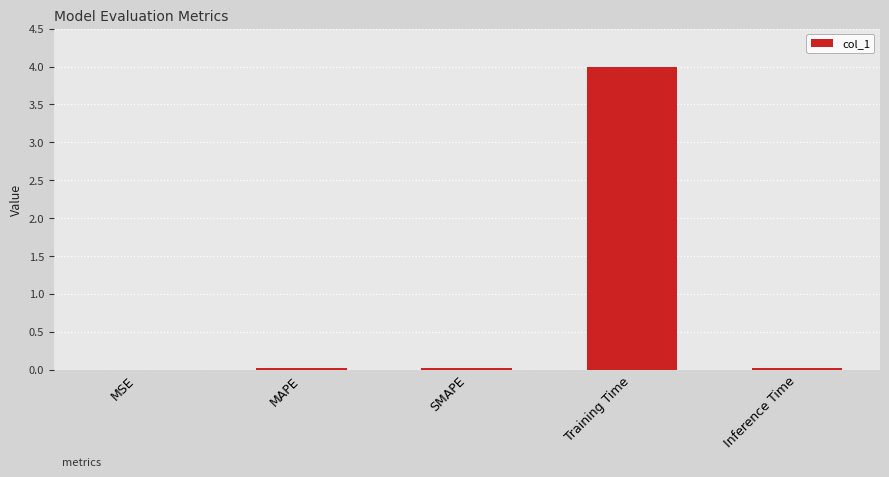

The chart shows a value of 6.8 at Training Time. True or false?

False